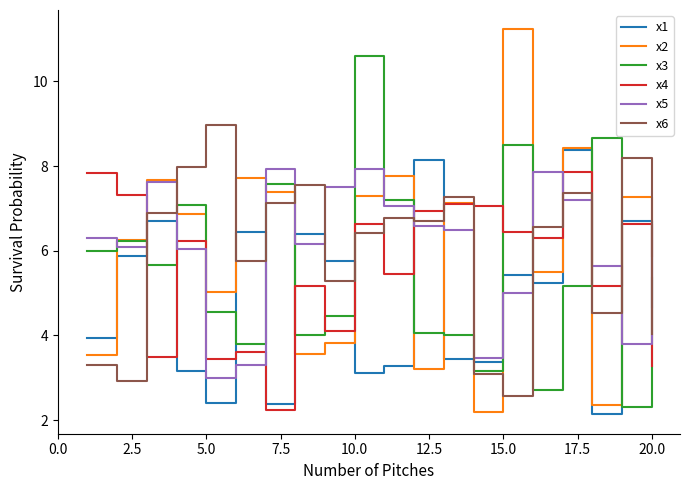

True or false: x2 and x6 cross at least once.

True